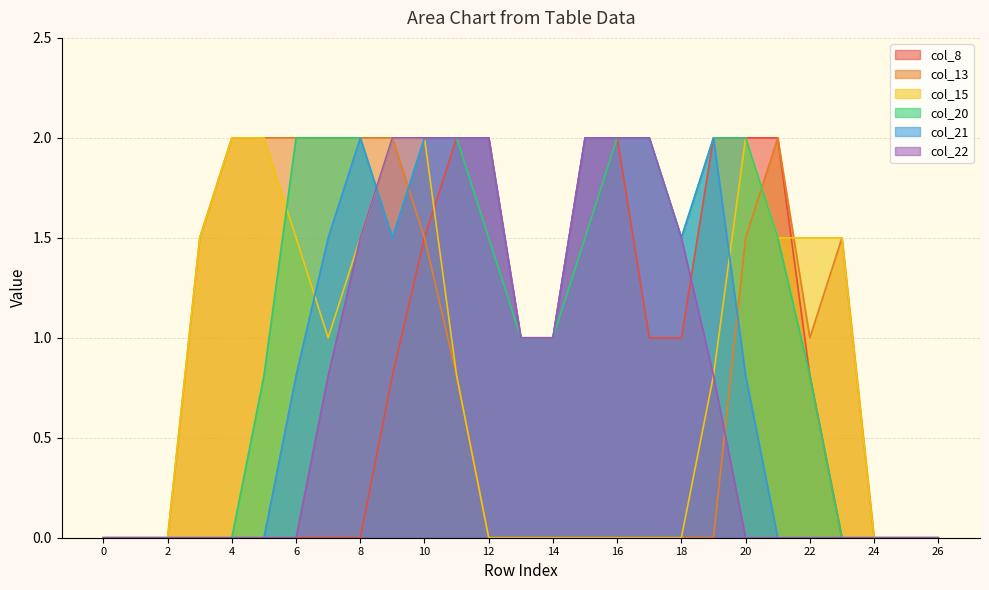

Rank the series by their maximum value, from lowest to highest.

col_8, col_13, col_15, col_20, col_21, col_22